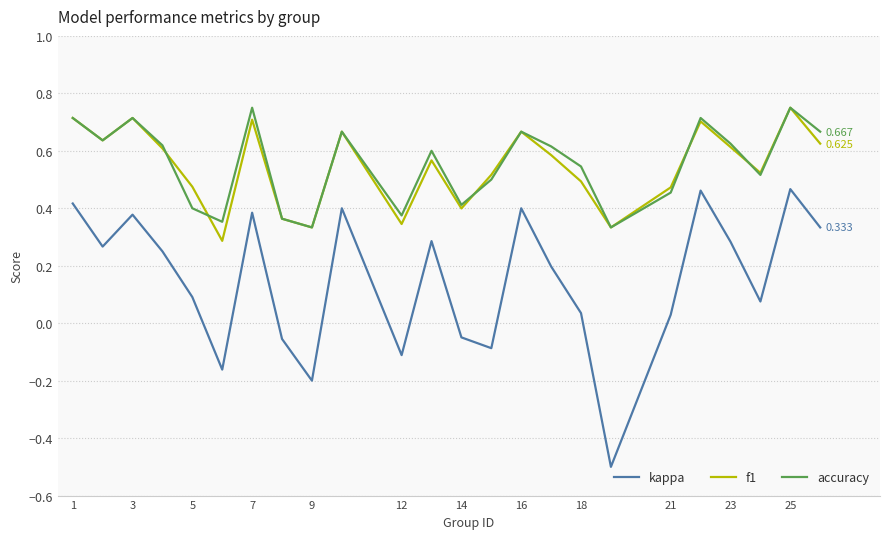

True or false: kappa and accuracy intersect in this chart.

False